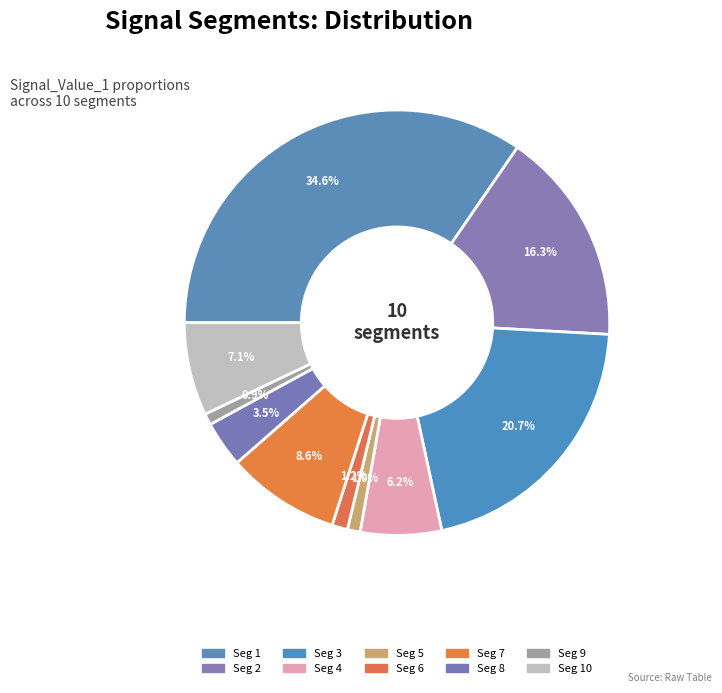

Count the number of slices in the pie.

10